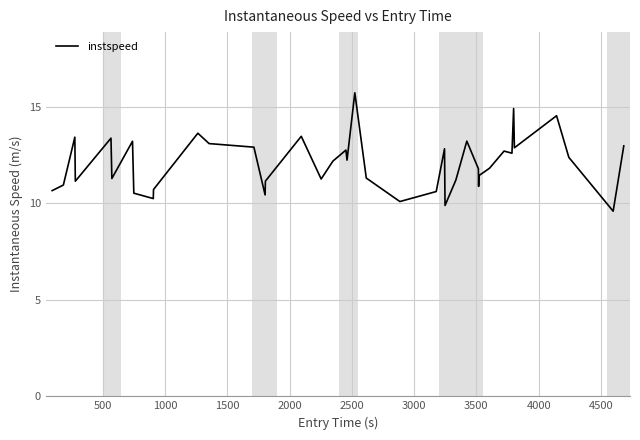

What is the difference between the maximum and minimum values?

6.1